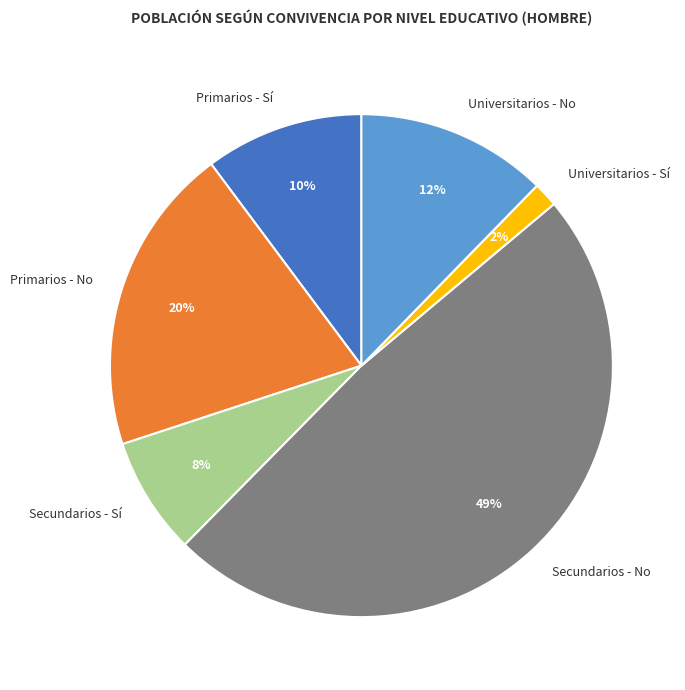

To the nearest percent, what is the difference between the largest and smallest slice percentages?

47%